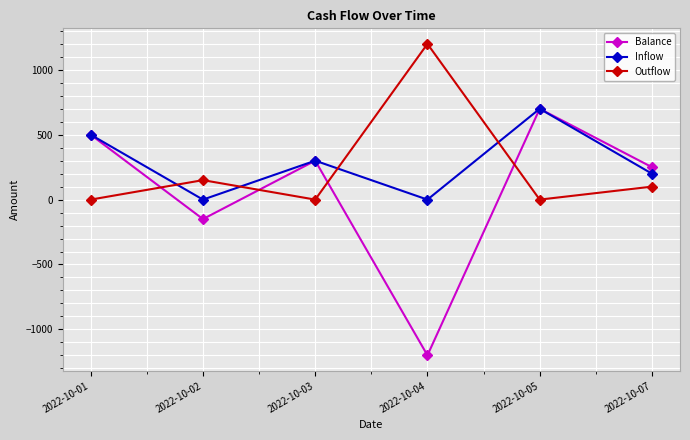

Reading right to left, transcribe all the data shown in this chart.

Balance: 2022-10-07=250	2022-10-05=700	2022-10-04=-1200	2022-10-03=300	2022-10-02=-150	2022-10-01=500
Inflow: 2022-10-07=200	2022-10-05=700	2022-10-04=0	2022-10-03=300	2022-10-02=0	2022-10-01=500
Outflow: 2022-10-07=100	2022-10-05=0	2022-10-04=1200	2022-10-03=0	2022-10-02=150	2022-10-01=0